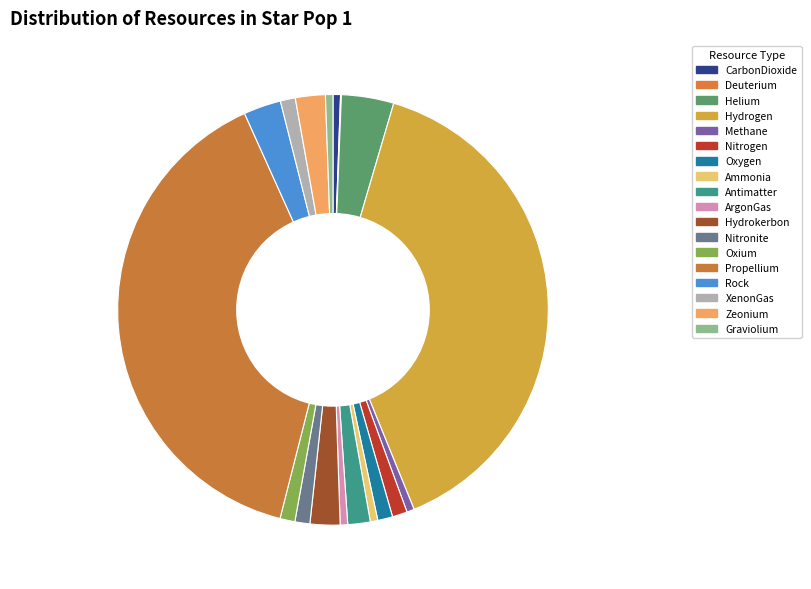

What is the largest slice in the pie chart?

Hydrogen